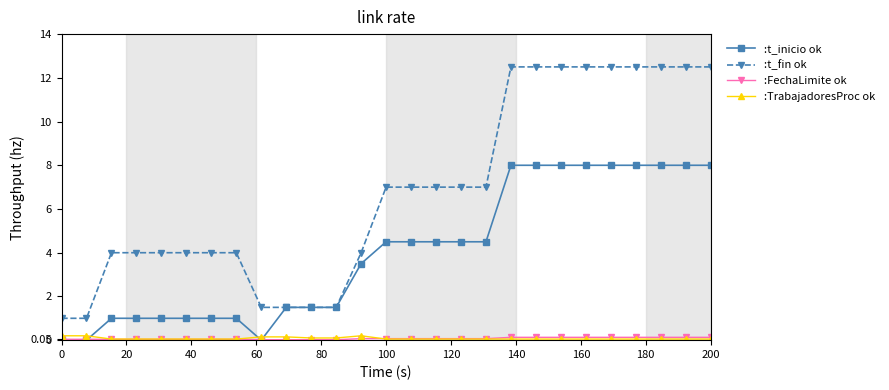

True or false: :t_fin ok and :TrabajadoresProc ok cross at least once.

False